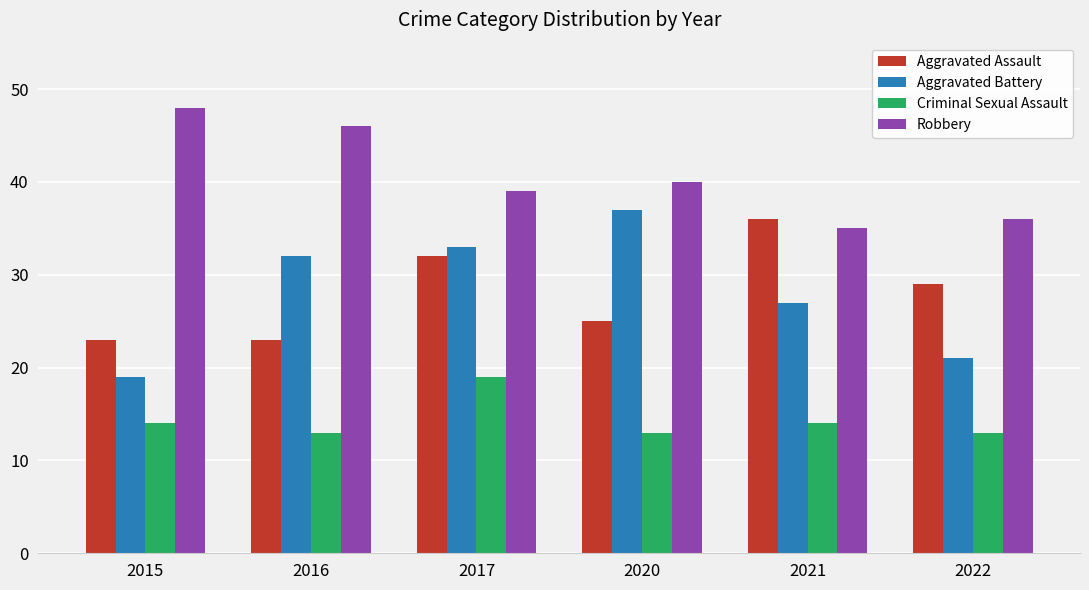

Does the chart contain any negative values?

No